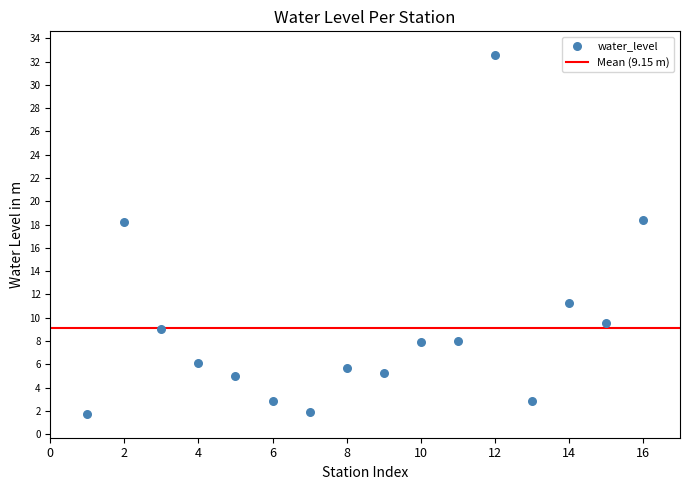

What is the range of Y values (max minus min)?

30.9